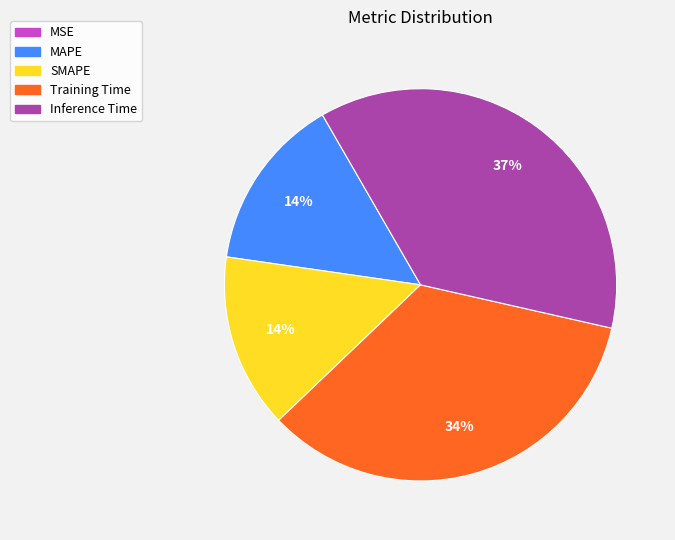

What percentage is the Training Time slice, to the nearest percent?

34%